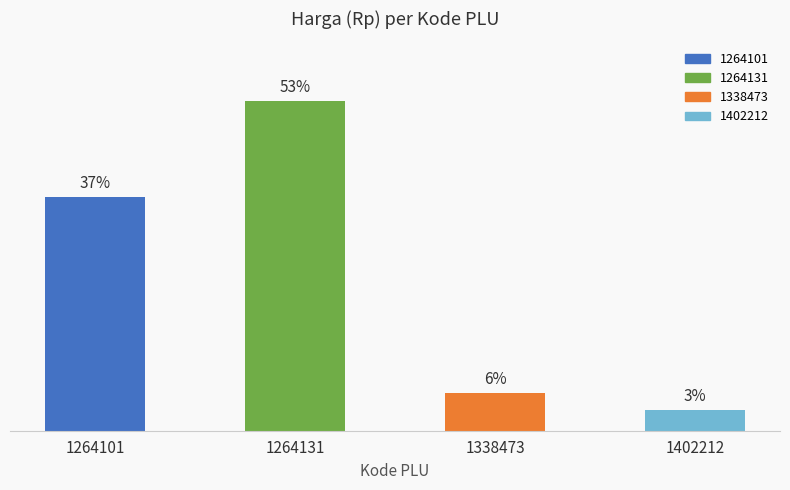

List the labels in order of value, largest first.

1264131, 1264101, 1338473, 1402212